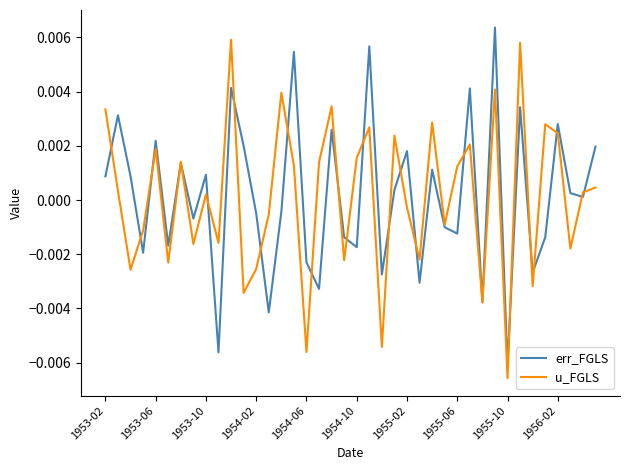

Which series ends up on top after the final intersection of err_FGLS and u_FGLS?

err_FGLS